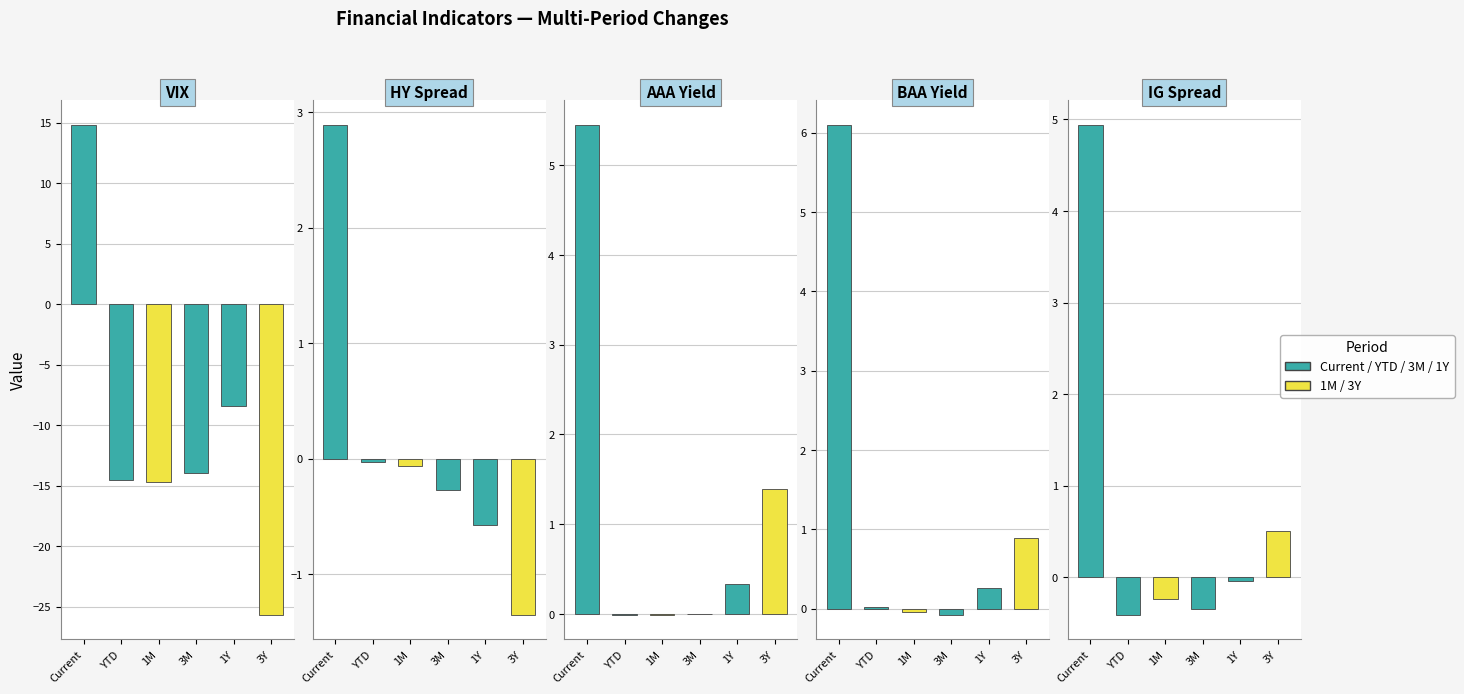

What is the approximate value of 3M at HY Spread?

-0.3